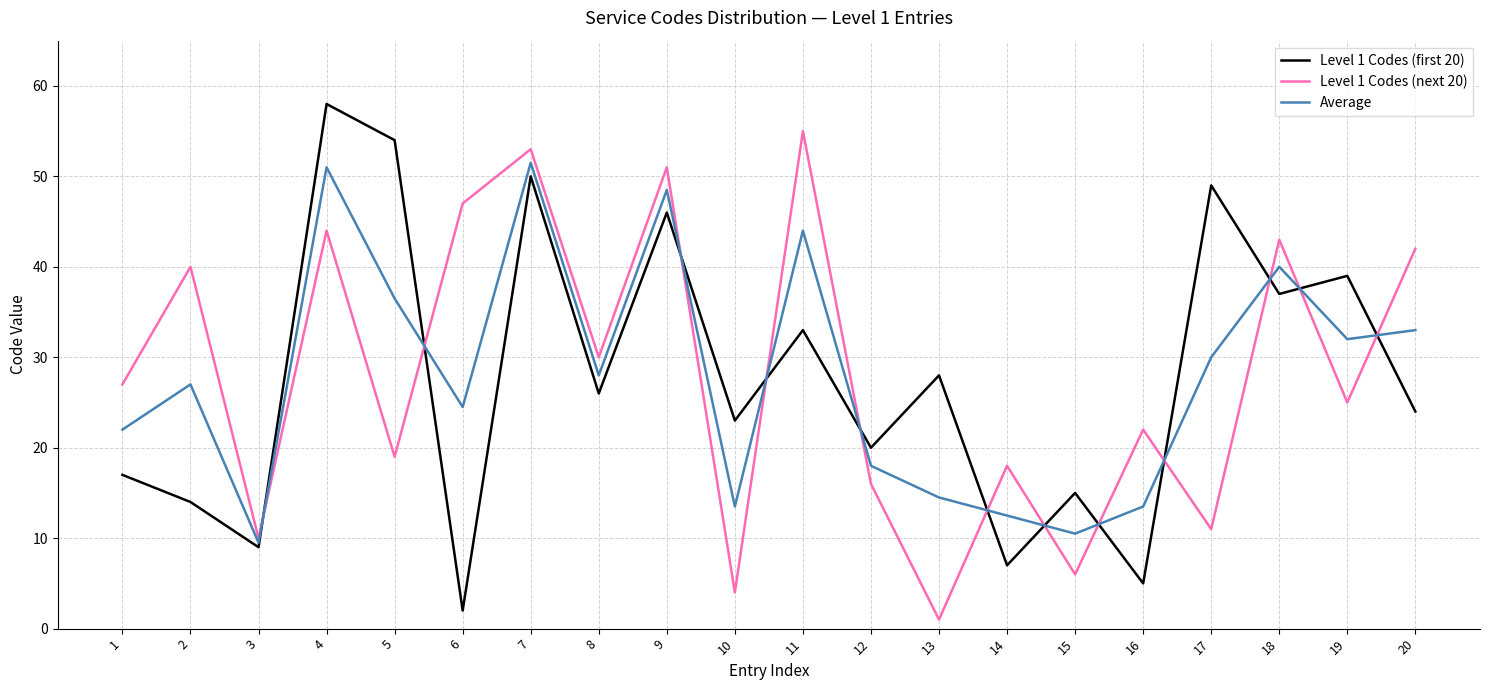

List the series in order of their peak value, highest first.

Level 1 Codes (first 20), Level 1 Codes (next 20), Average